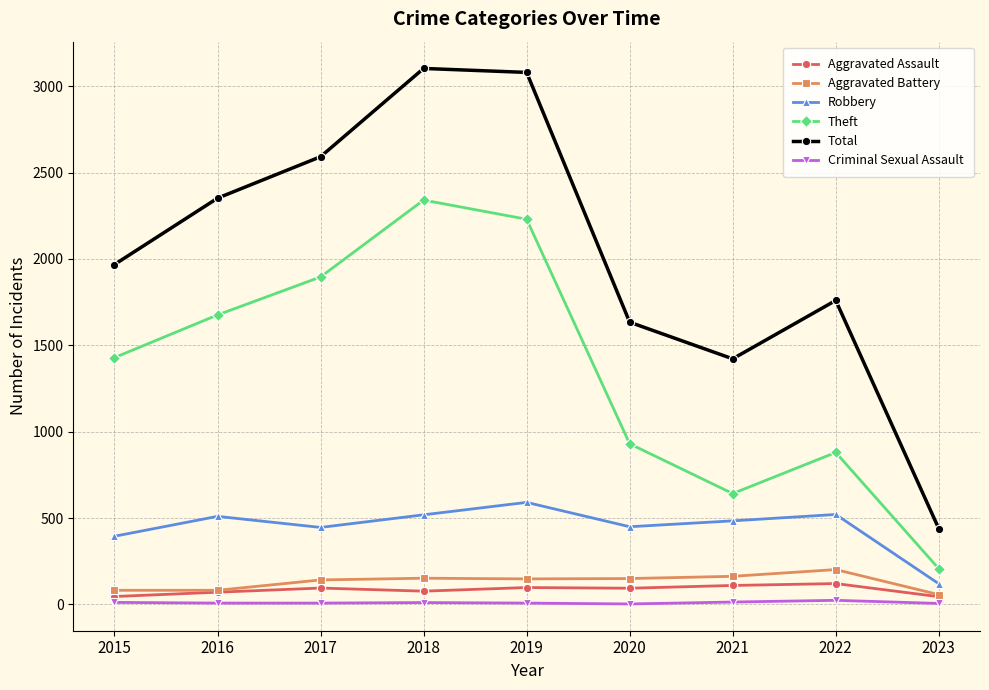

List the series in order of their peak value, highest first.

Total, Theft, Robbery, Aggravated Battery, Aggravated Assault, Criminal Sexual Assault